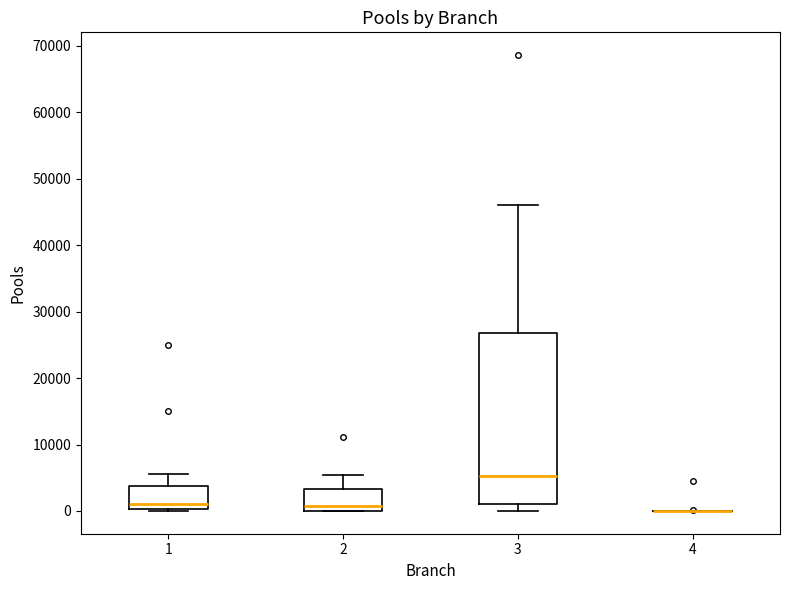

Reading left to right, transcribe this box plot: for each box, give where its median line is, the range the box spans, and where its two whiskers end, as read against the y-axis. The values are not printed on the chart, so give them approximately, as read against the axis.

1: median 1000, box 0 to 4000, whiskers 0 (just below the box's lower edge) to 6000
2: median 1000, box 0 to 3000, whiskers 0 to 5000
3: median 5000, box 1000 to 27000, whiskers 0 to 46000
4: box collapsed to a line at 0, whiskers 0 to 0